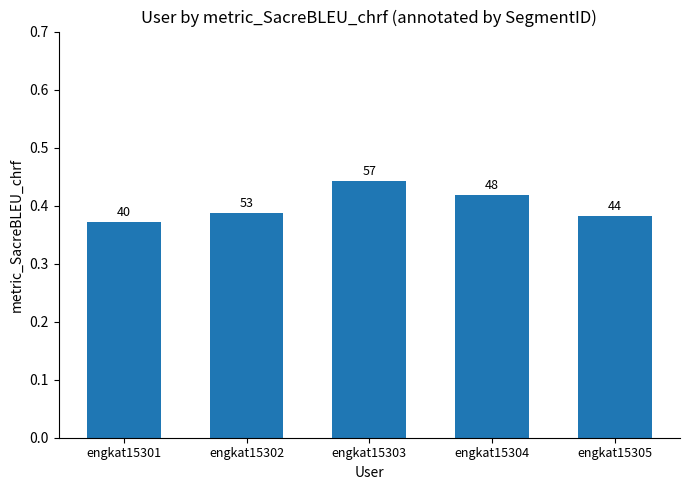

What is the greatest value displayed?

0.4